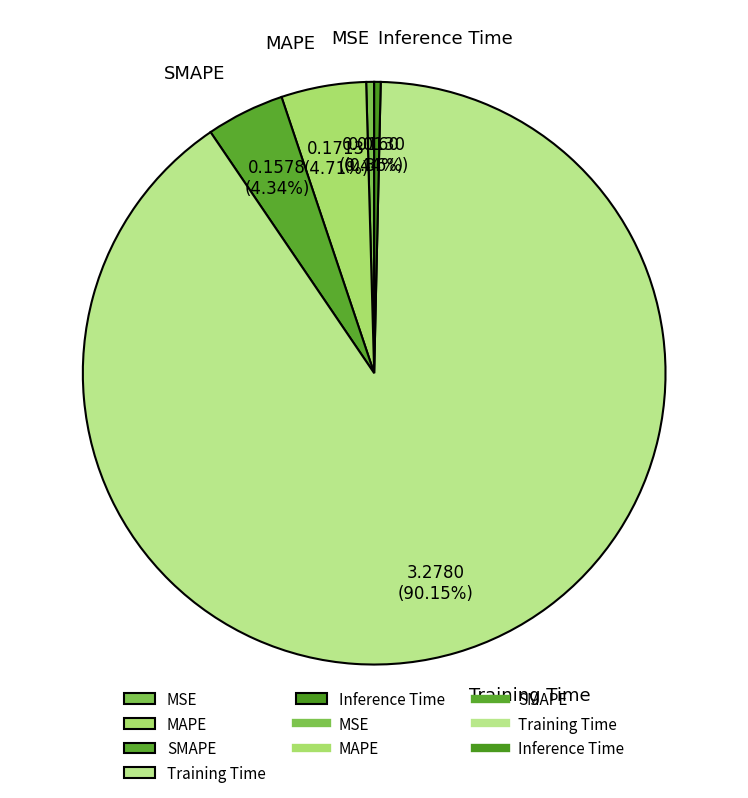

Is it true that SMAPE is 11% of the pie?

False